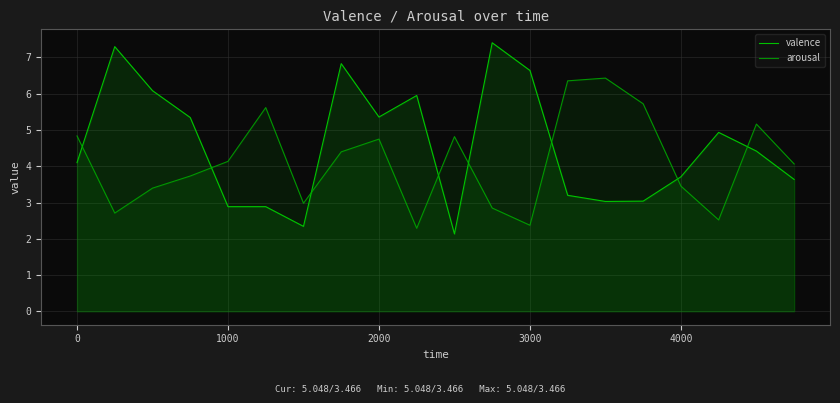

What is the value of the valence point at the 3rd from the left?

6.1